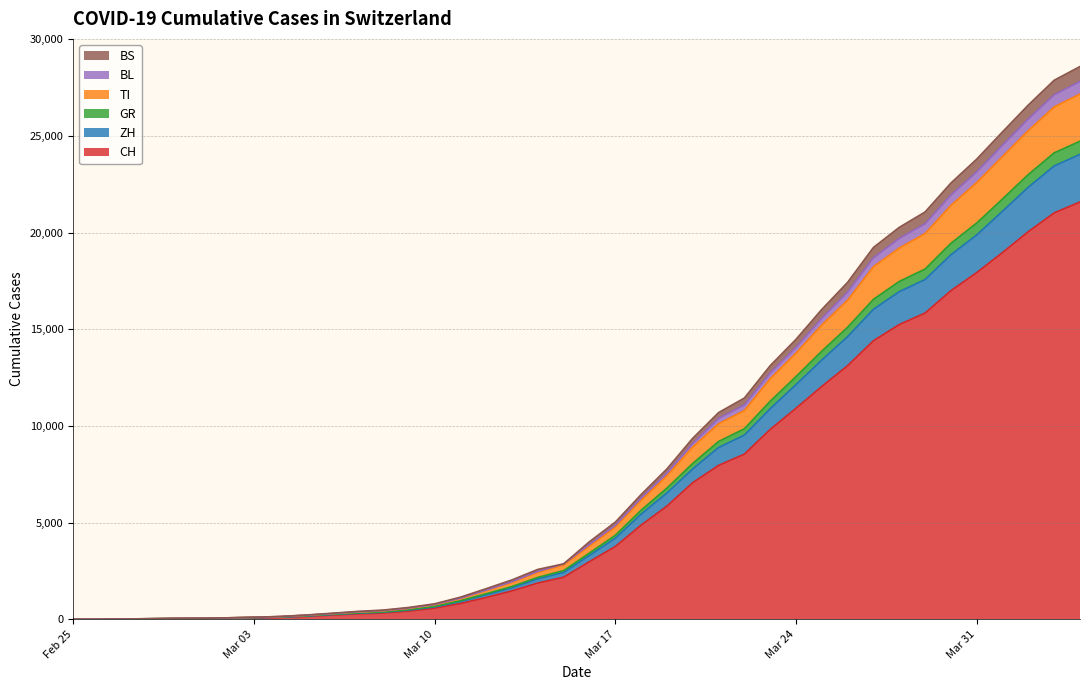

What is the maximum value for CH?

21585